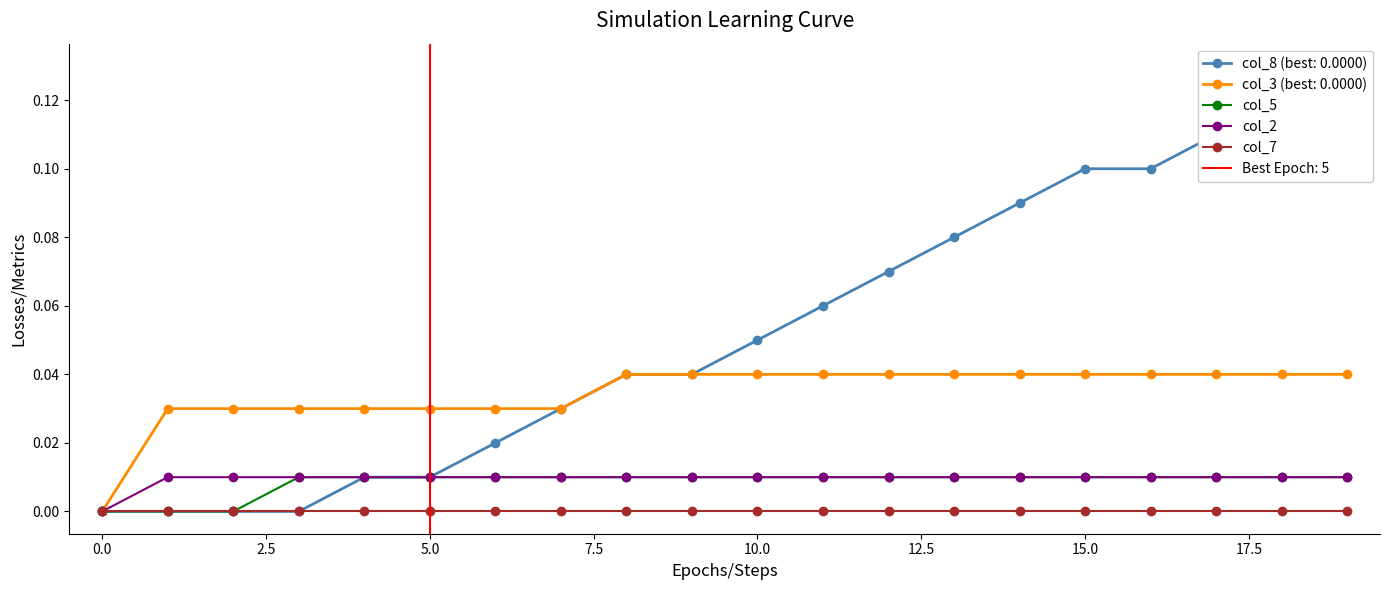

Is the value of col_5 at 15.0 greater than the value of col_2 at 0.0?

Yes